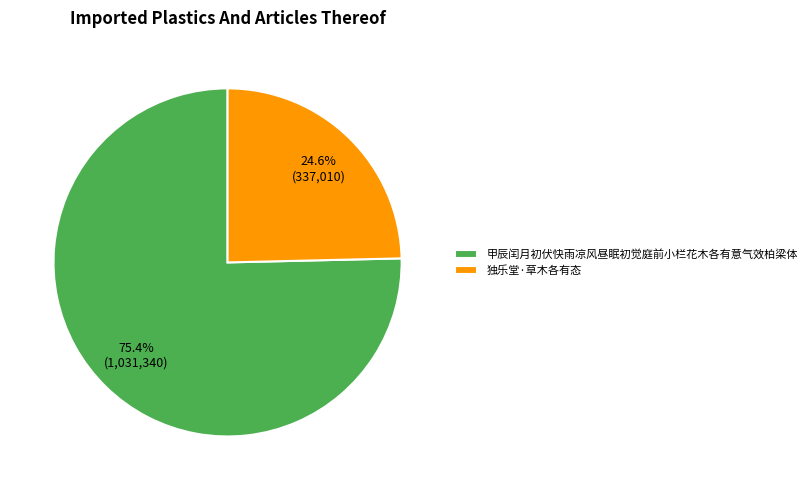

How many segments does this pie chart have?

2